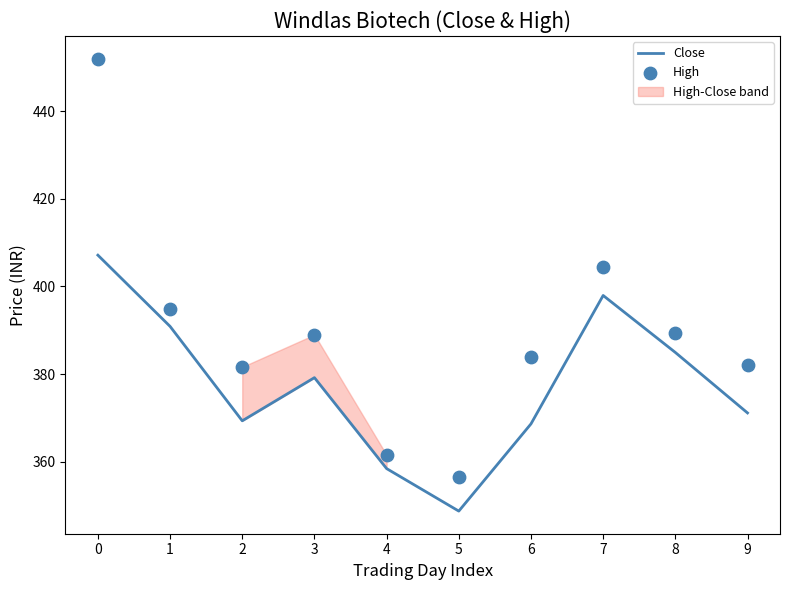

Which series contains the lowest Y value?

Close